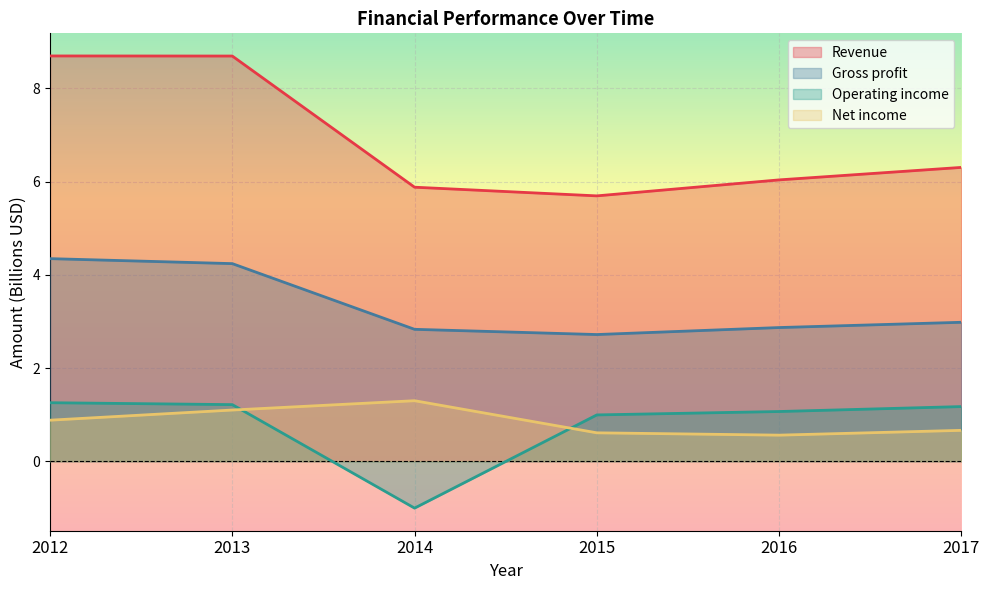

How many lines are shown in the chart?

4